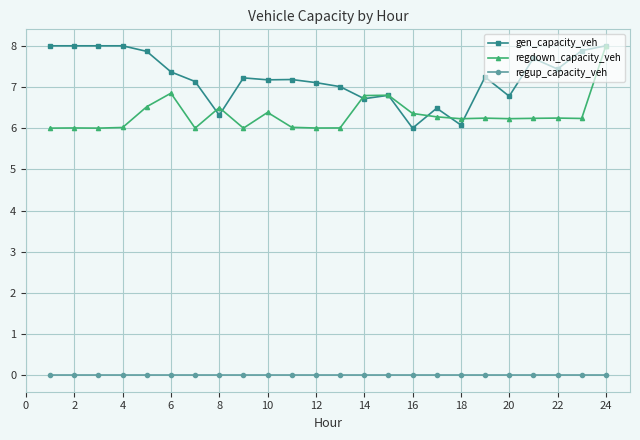

True or false: regup_capacity_veh and gen_capacity_veh cross at least once.

False